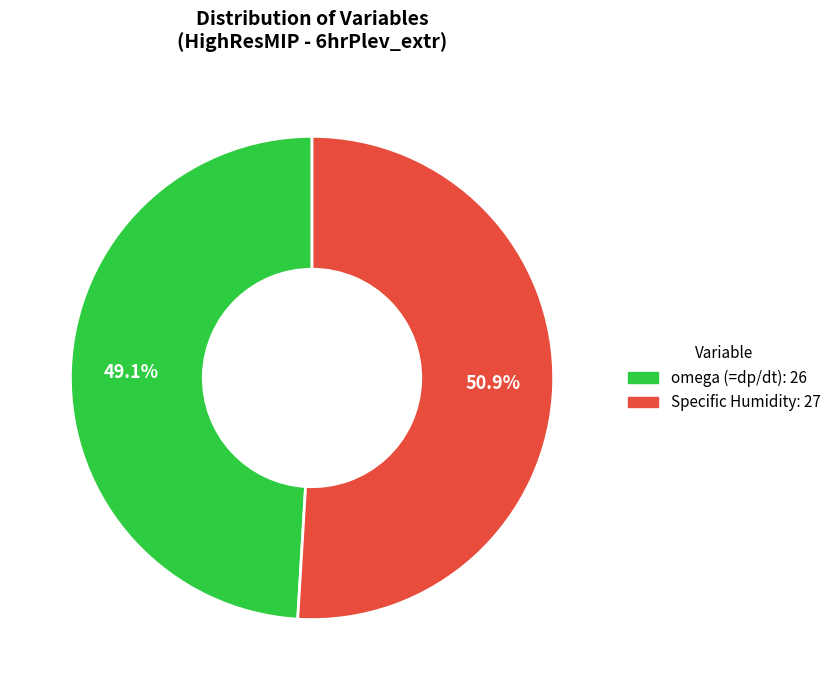

To the nearest percent, what percentage of the pie is Specific Humidity?

51%